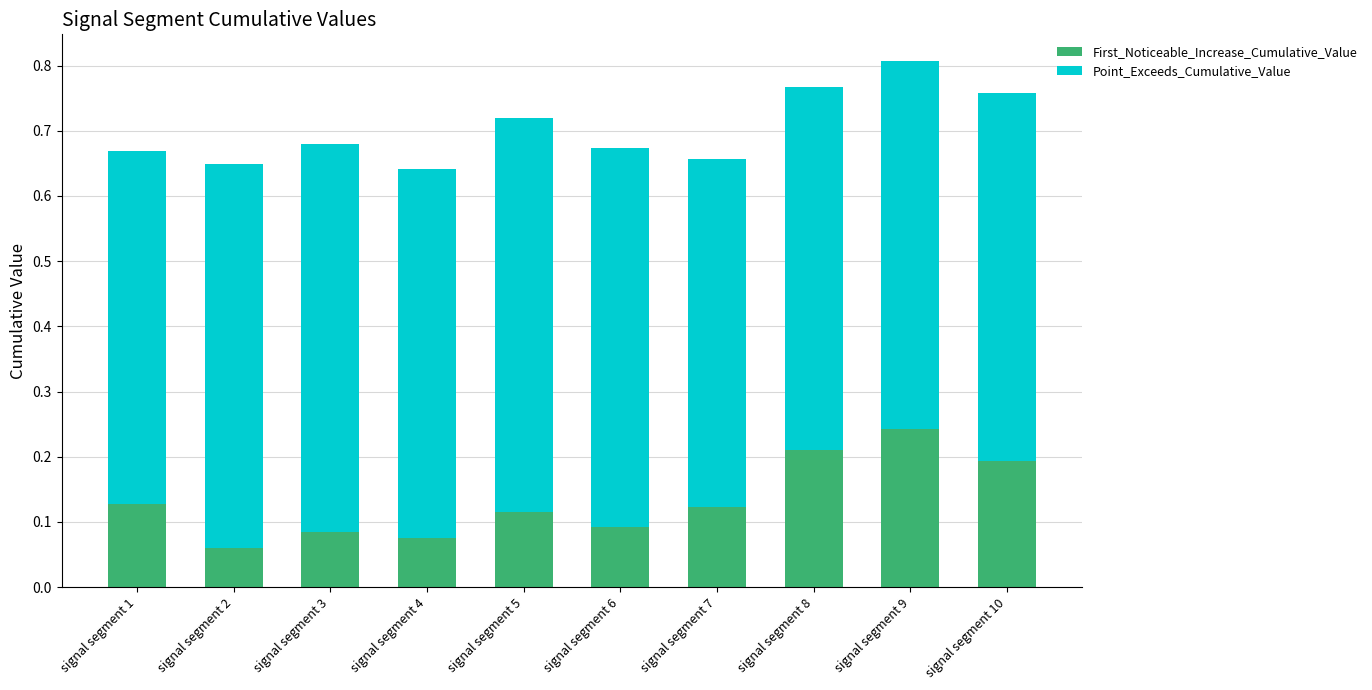

At which category is the sum across all series the highest?

signal segment 9